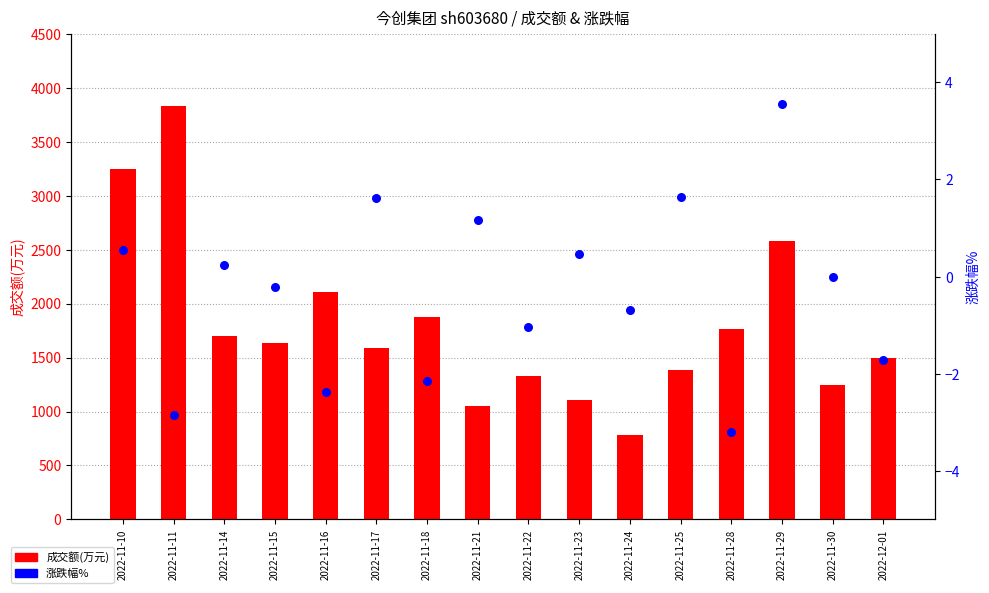

At which category is the sum across all series the highest?

2022-11-11